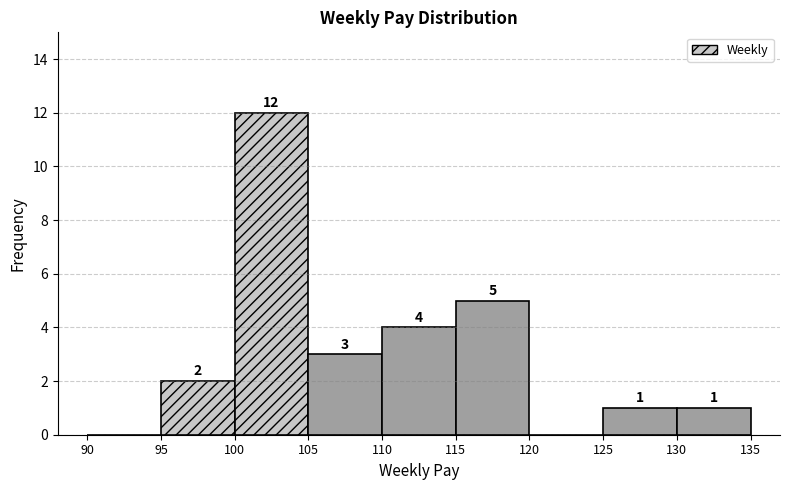

Which range on the x-axis has the tallest bar?

100 to 105